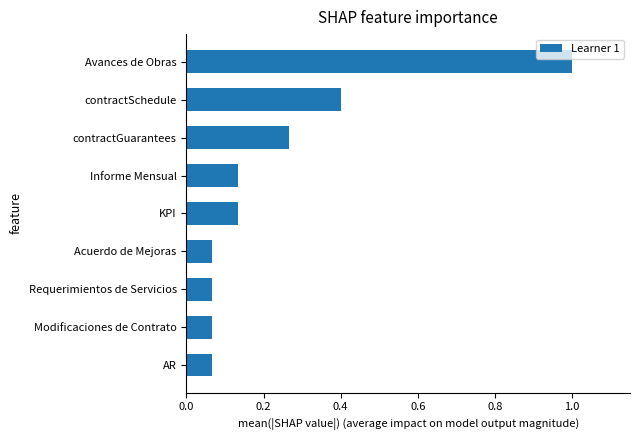

Does the chart contain any negative values?

No